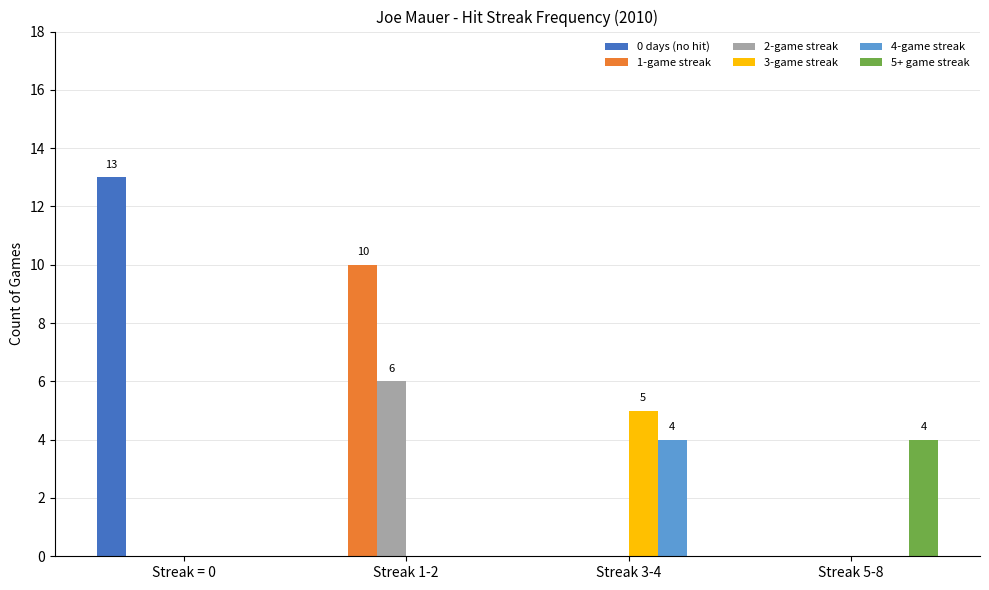

What is the total value across all series at Streak 1-2?

16